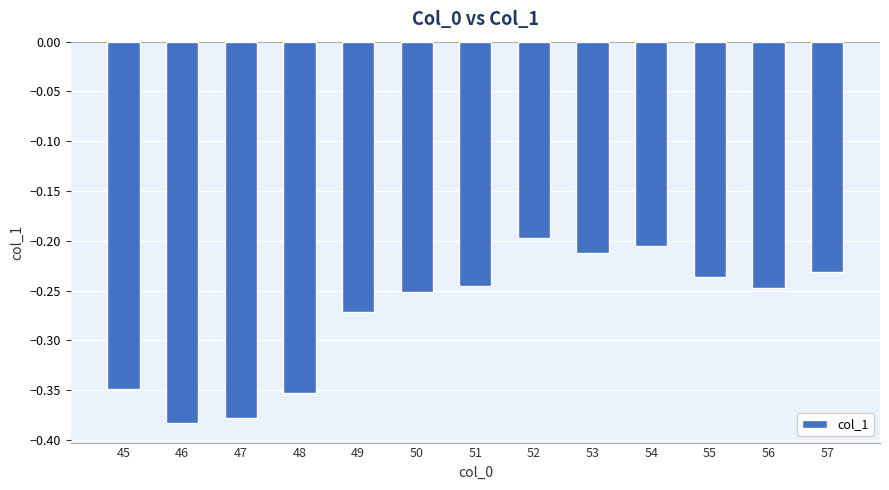

True or false: the data shows -0.2 at 56.

True